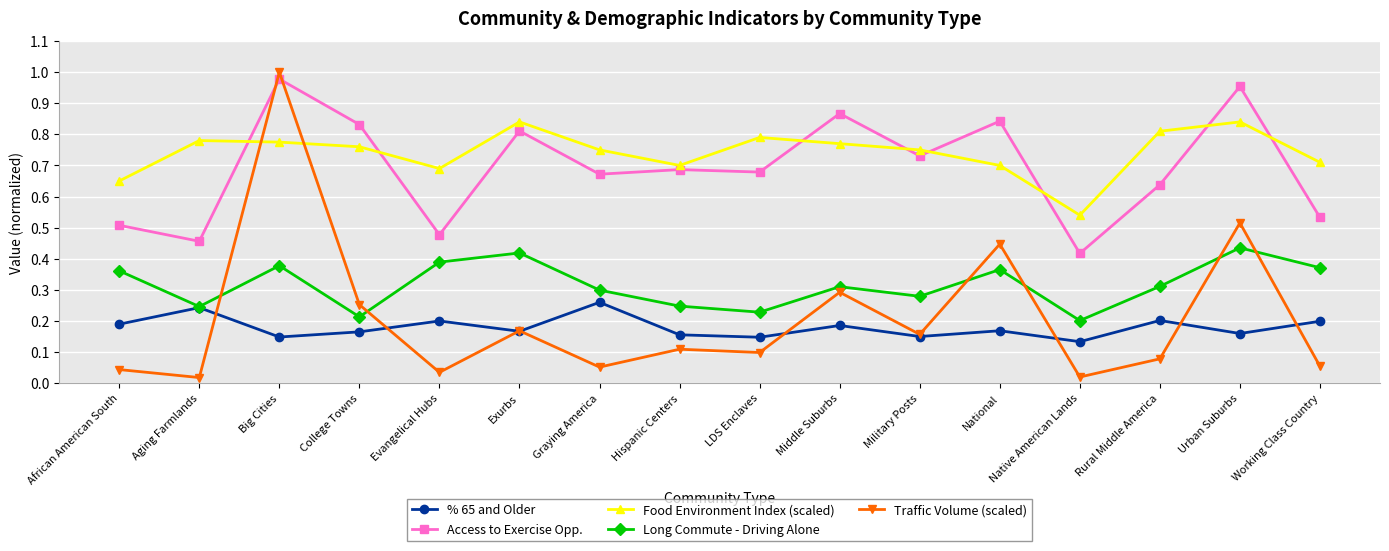

Which series has the largest total across all categories?

Food Environment Index (scaled)